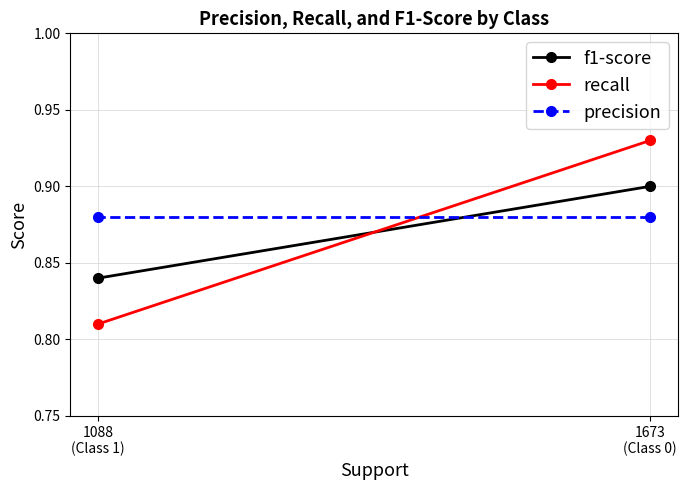

Count the f1-score values in the range 0 to 1.

2